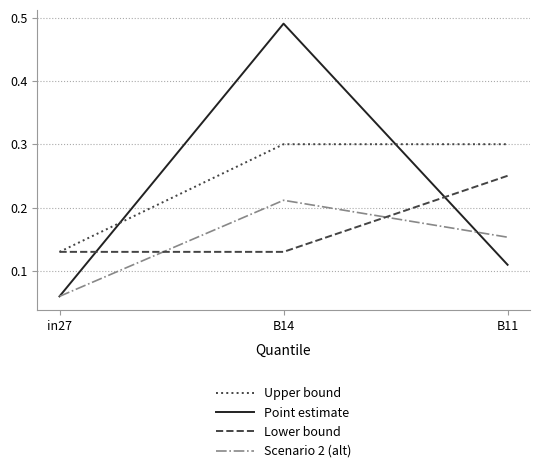

Rank the series by their average value, from lowest to highest.

Scenario 2 (alt), Lower bound, Point estimate, Upper bound